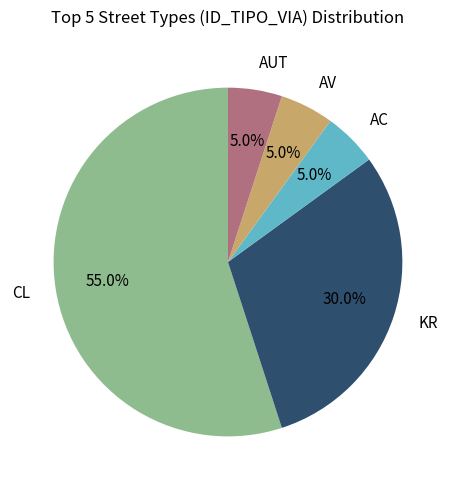

Is it true that KR is 44% of the pie?

False